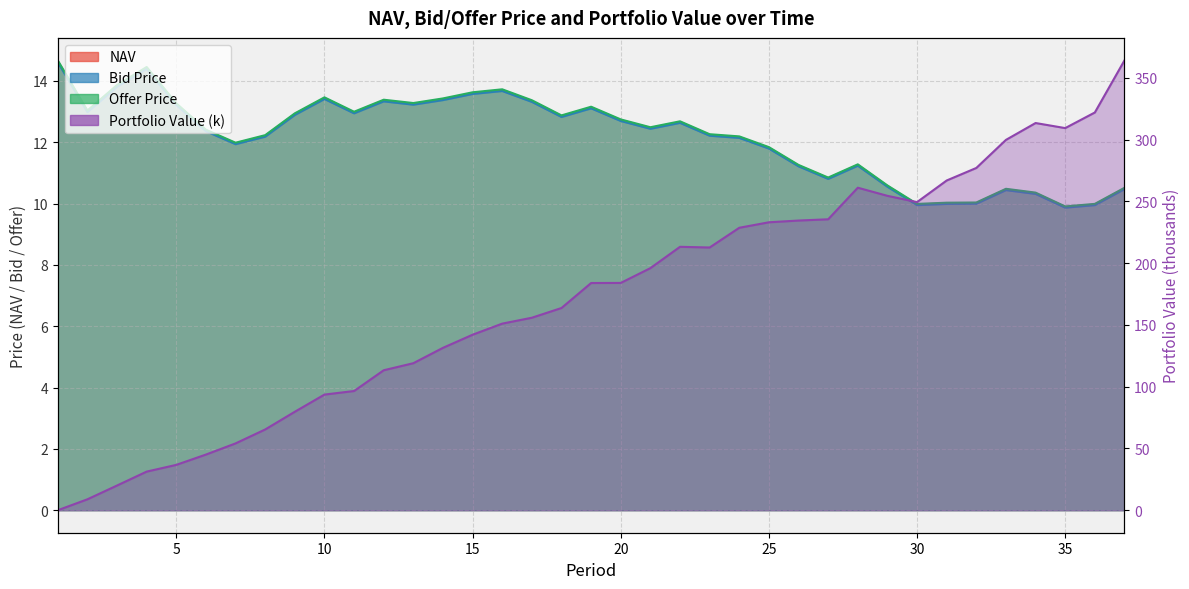

Which series ends up on top after the final intersection of Portfolio Value and Offer Price?

Portfolio Value